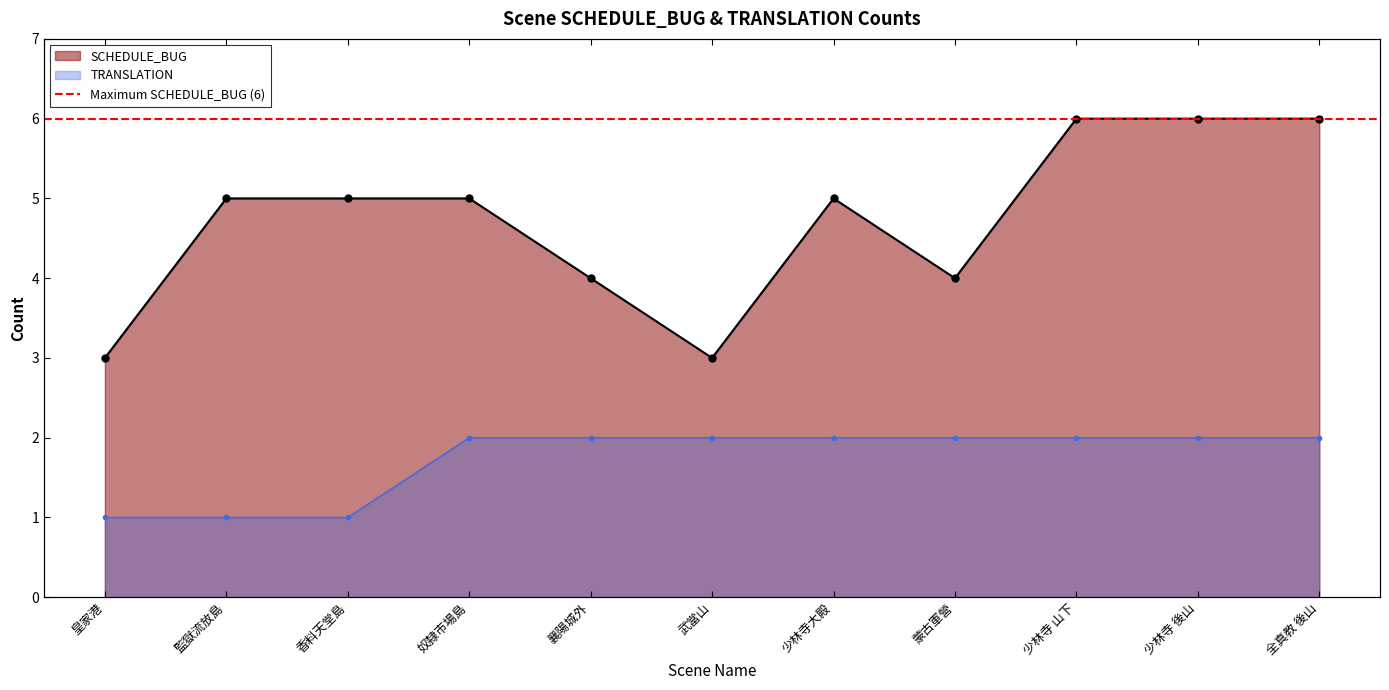

Reading right to left, list all the values displayed in this chart.

SCHEDULE_BUG: 6	6	6	4	5	3	4	5	5	5	3
TRANSLATION: 2	2	2	2	2	2	2	2	1	1	1